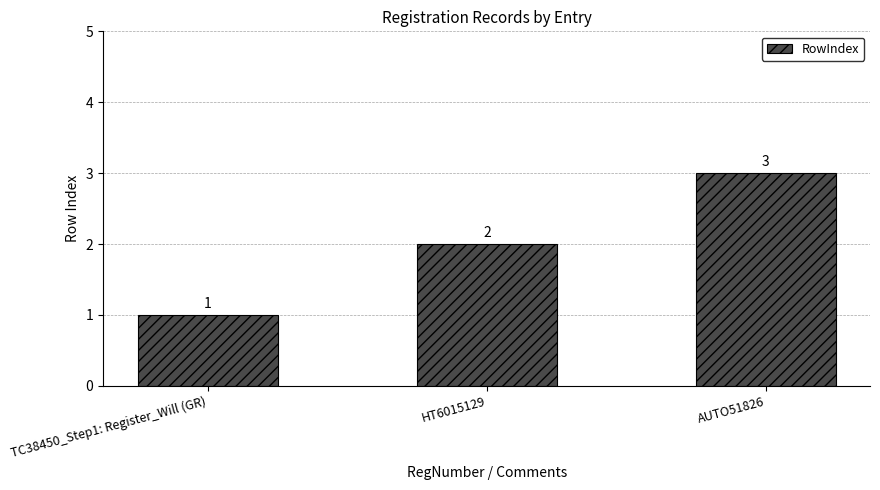

How many data points are less than 2?

1